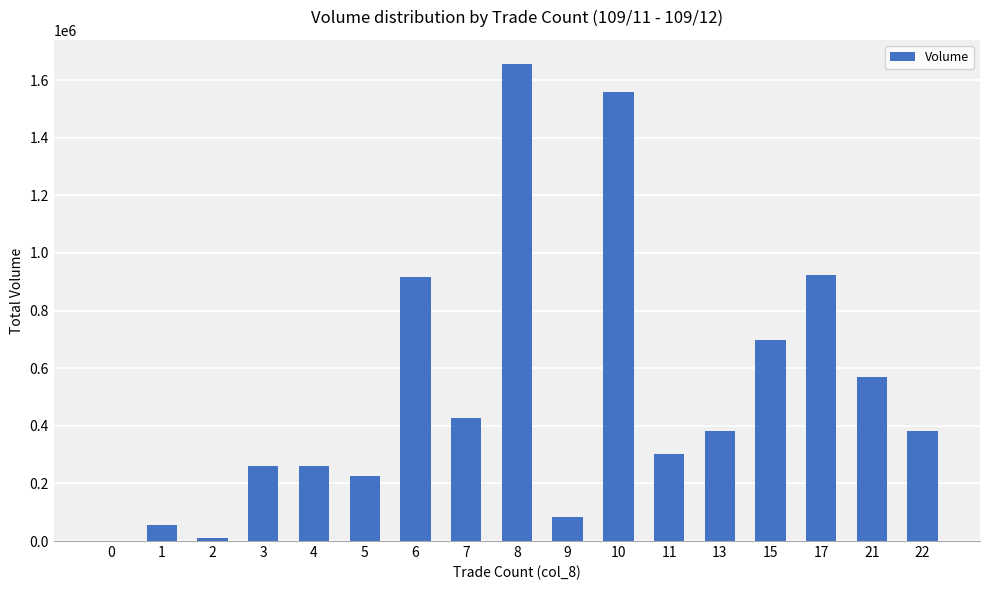

Is it true that the value at 1 is 55000?

True